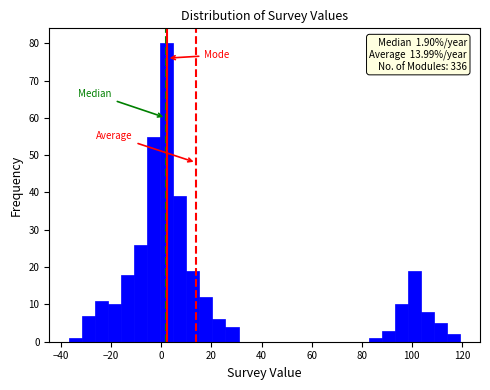

Around what value on the x-axis is the tallest bar? Give the approximate position of its centre, as read against the axis.

2